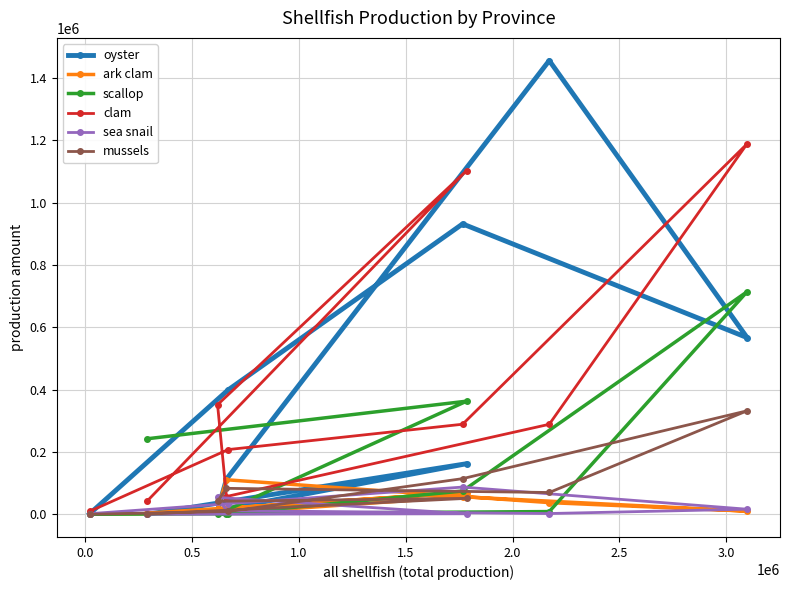

At how many categories does at least one series exceed 1085726?

3